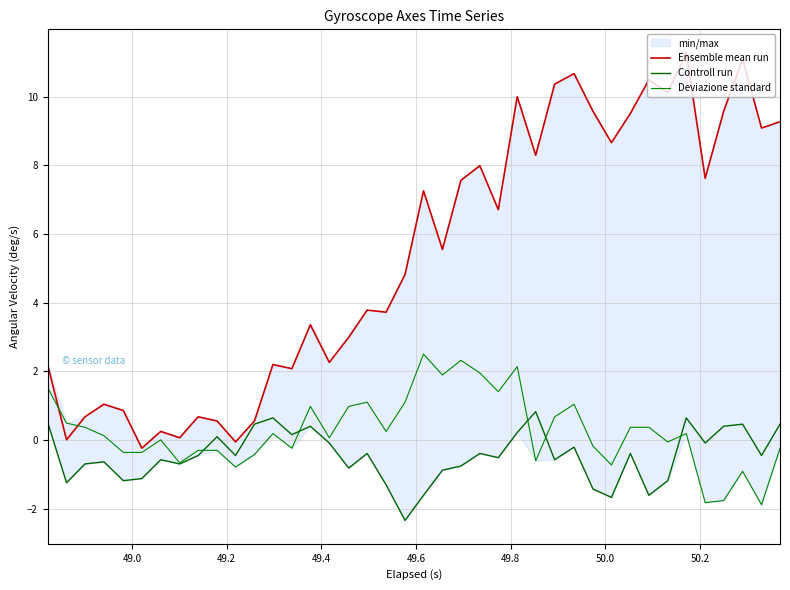

What is the average value of the Controll run series?

-0.5